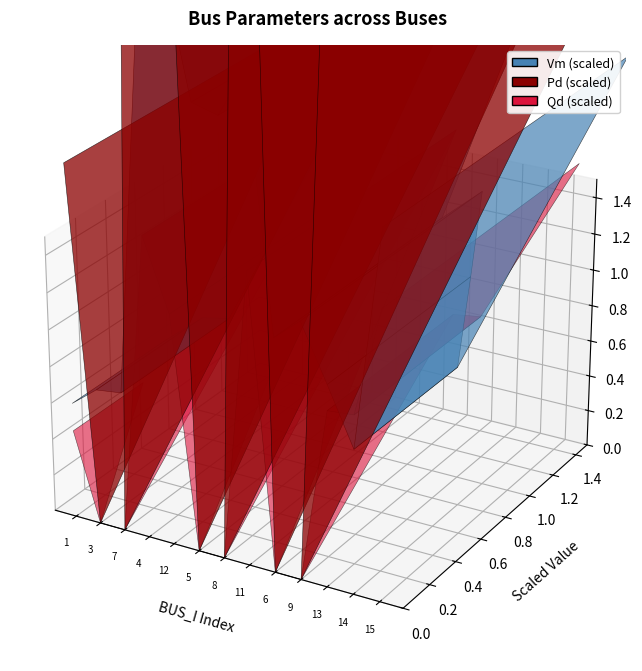

Reading left to right, extract all data points from this chart.

Vm: 1=1.0	3=1.0	7=1.0	4=1.0	12=1.0	5=1.0	8=1.0	11=1.0	6=1.0	9=1.0	13=1.0	14=1.0	15=1.0
Pd: 1=0.0	3=0.0	7=0.0	4=0.1	12=0.1	5=0.0	8=0.0	11=0.1	6=0.0	9=0.0	13=0.0	14=0.0	15=0.1
Qd: 1=0.0	3=0.0	7=0.0	4=0.0	12=0.0	5=0.0	8=0.0	11=0.0	6=0.0	9=0.0	13=0.0	14=0.0	15=0.0